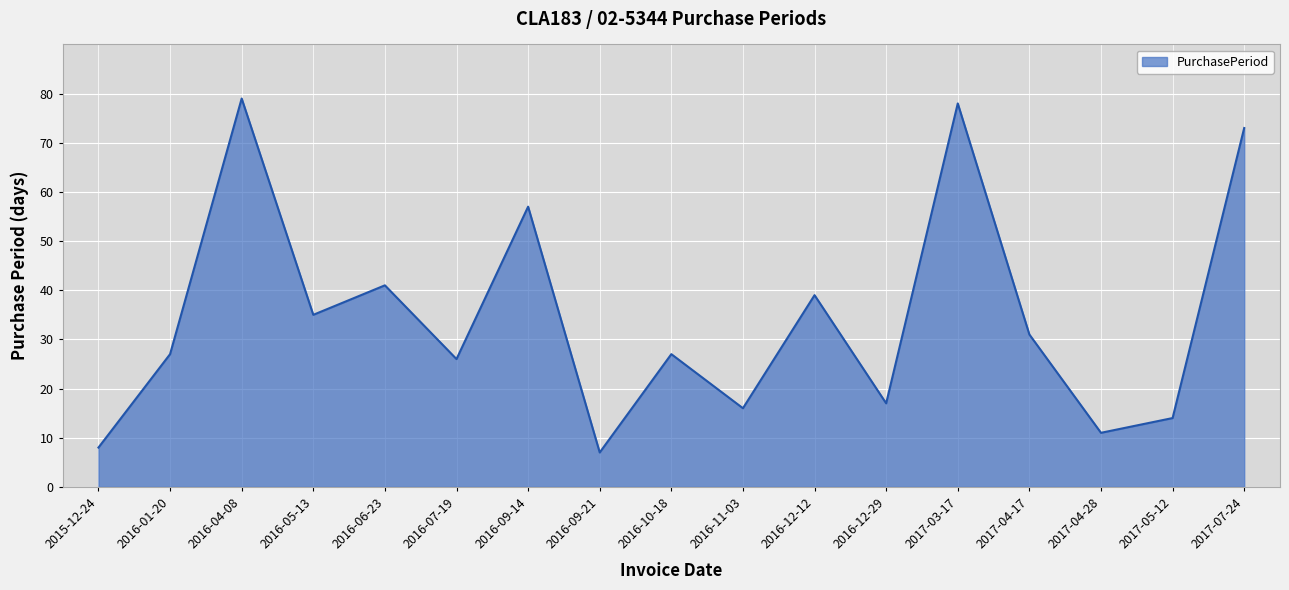

Reading left to right, extract all data points from this chart.

2015-12-24=8	2016-01-20=27	2016-04-08=79	2016-05-13=35	2016-06-23=41	2016-07-19=26	2016-09-14=57	2016-09-21=7	2016-10-18=27	2016-11-03=16	2016-12-12=39	2016-12-29=17	2017-03-17=78	2017-04-17=31	2017-04-28=11	2017-05-12=14	2017-07-24=73